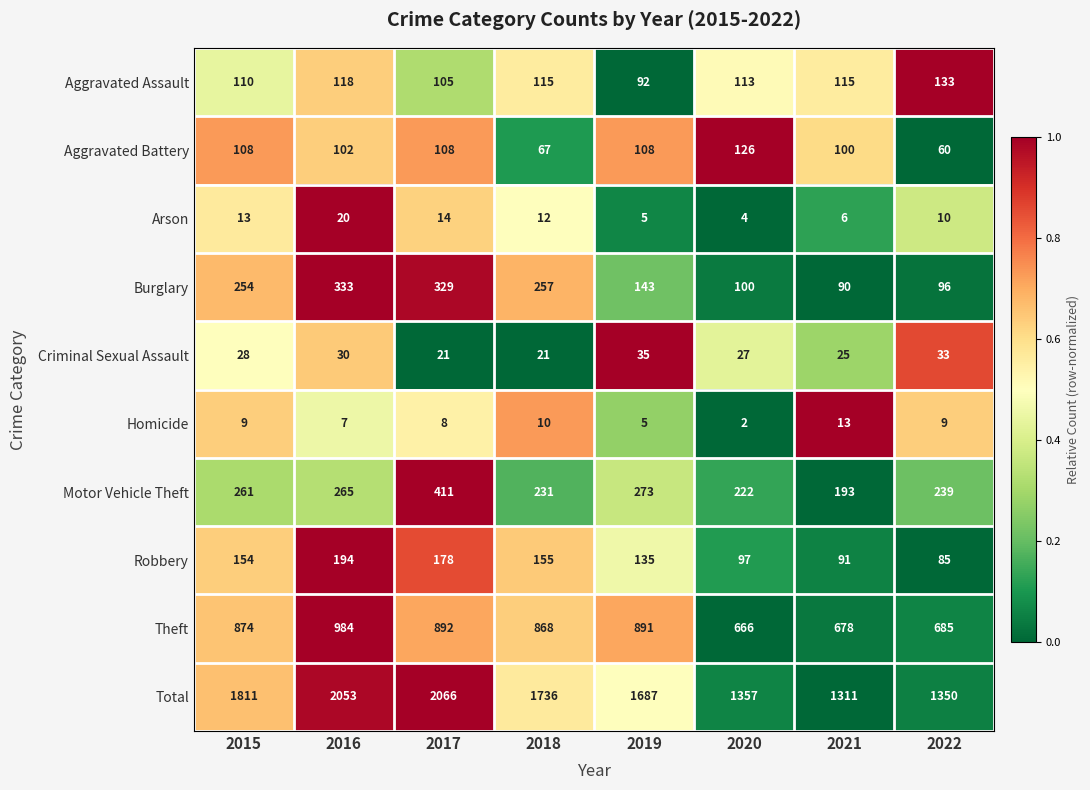

Between 2016 and 2018, which series saw the biggest shift?

Total